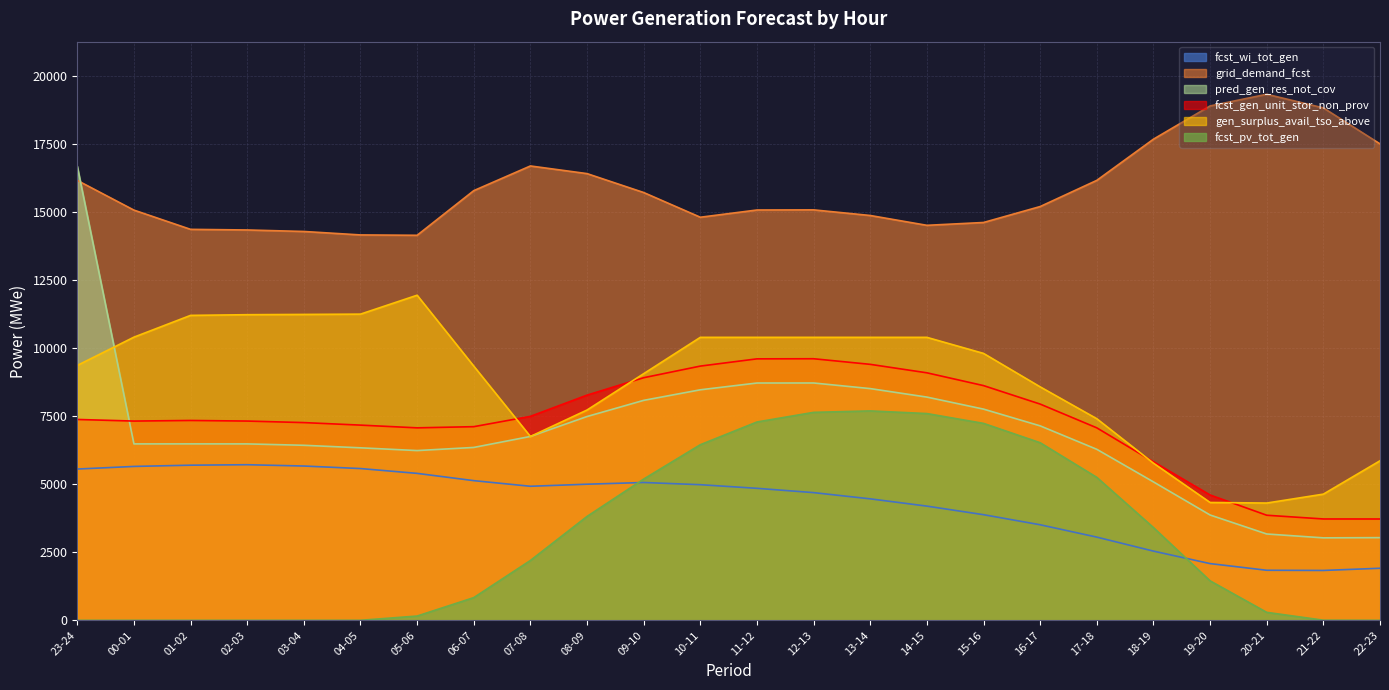

Reading left to right, transcribe all the data shown in this chart.

fcst_wi_tot_gen: 5558	5654	5700	5717	5669	5576	5399	5132	4925	5001	5064	4983	4850	4692	4463	4196	3881	3511	3057	2543	2084	1839	1832	1913
grid_demand_fcst: 16164	15072	14365	14342	14287	14160	14147	15787	16694	16413	15718	14810	15076	15081	14874	14513	14617	15203	16165	17678	18899	19328	18827	17505
pred_gen_res_not_cov: 16685	6482	6483	6482	6431	6338	6237	6352	6756	7488	8082	8470	8719	8720	8514	8202	7760	7145	6283	5086	3870	3172	3030	3038
fcst_gen_unit_stor_non_prov: 7380	7321	7343	7321	7265	7172	7072	7115	7494	8274	8914	9341	9607	9611	9405	9094	8624	7945	7072	5826	4605	3861	3724	3723
gen_surplus_avail_tso_above: 9366	10404	11204	11229	11239	11250	11945	9340	6755	7727	9062	10397	10397	10397	10397	10397	9807	8578	7407	5775	4330	4309	4636	5862
fcst_pv_tot_gen: 0	0	0	0	0	1	157	834	2199	3817	5190	6452	7287	7641	7694	7597	7236	6525	5253	3408	1451	293	5	0